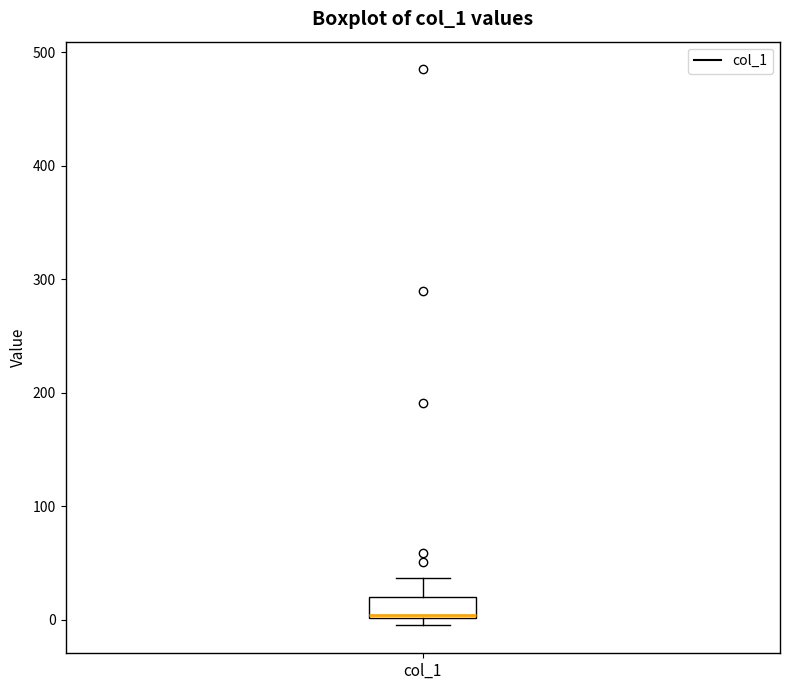

Where is the lower edge of the box for col_1 on the y-axis? The values are not printed on the chart, so give them approximately, as read against the axis.

0